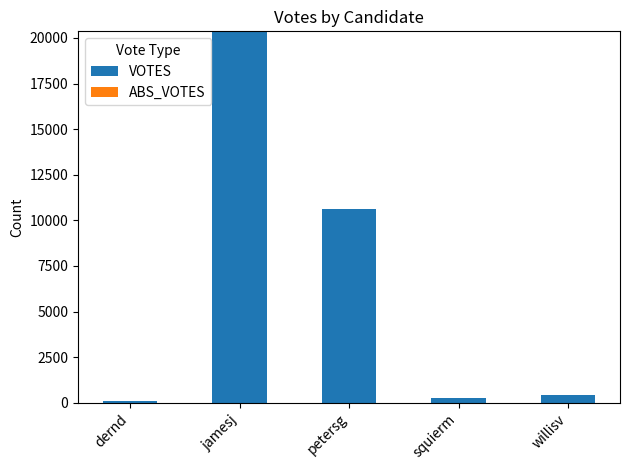

Reading left to right, transcribe all the data shown in this chart.

87	20361	10639	239	436